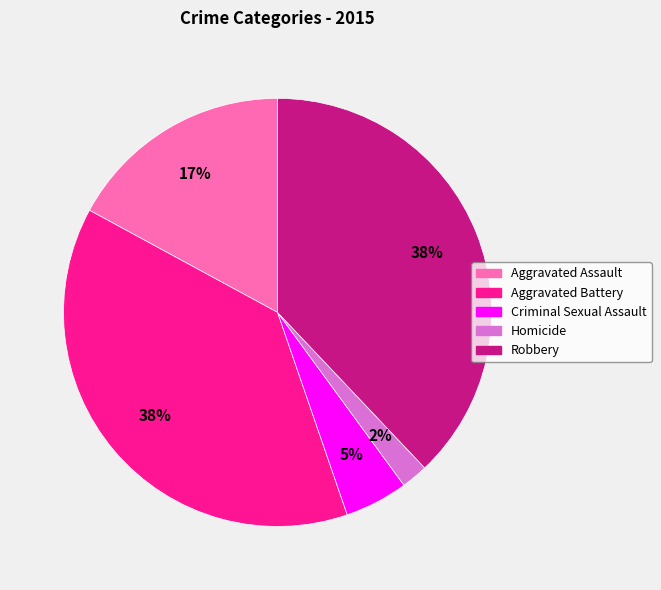

Which category has the smallest portion of the pie?

Homicide